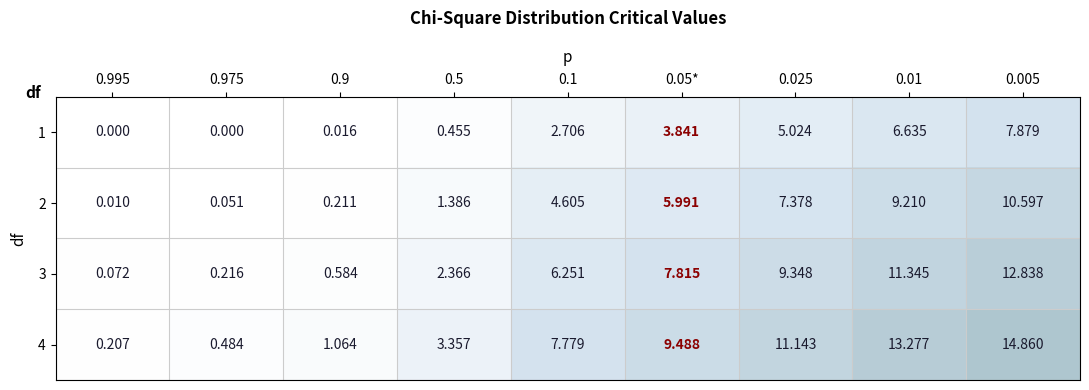

Reading left to right, extract all data points from this chart.

1: 0.995=0.0	0.975=0.0	0.9=0.0	0.5=0.5	0.1=2.7	0.05*=3.8	0.025=5.0	0.01=6.6	0.005=7.9
2: 0.995=0.0	0.975=0.1	0.9=0.2	0.5=1.4	0.1=4.6	0.05*=6.0	0.025=7.4	0.01=9.2	0.005=10.6
3: 0.995=0.1	0.975=0.2	0.9=0.6	0.5=2.4	0.1=6.3	0.05*=7.8	0.025=9.3	0.01=11.3	0.005=12.8
4: 0.995=0.2	0.975=0.5	0.9=1.1	0.5=3.4	0.1=7.8	0.05*=9.5	0.025=11.1	0.01=13.3	0.005=14.9